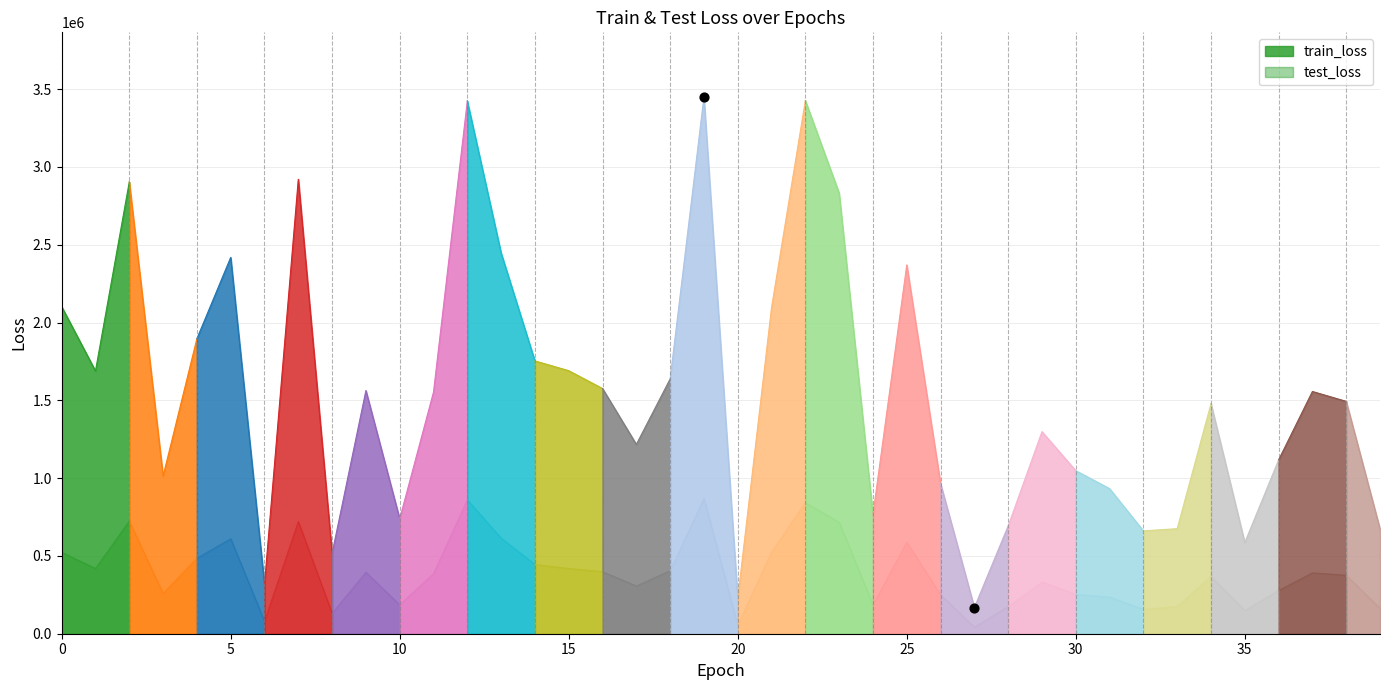

At how many categories does at least one series exceed 3343155?

3